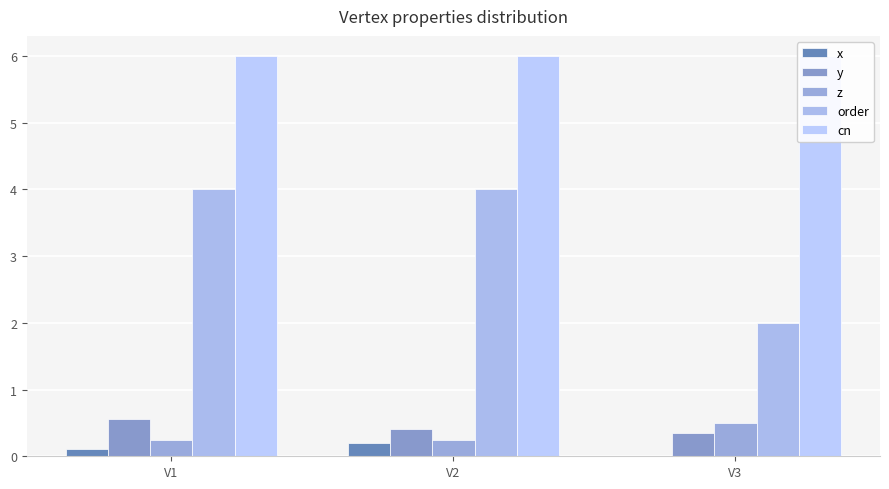

The cn series shows 8.7 at V2. True or false?

False